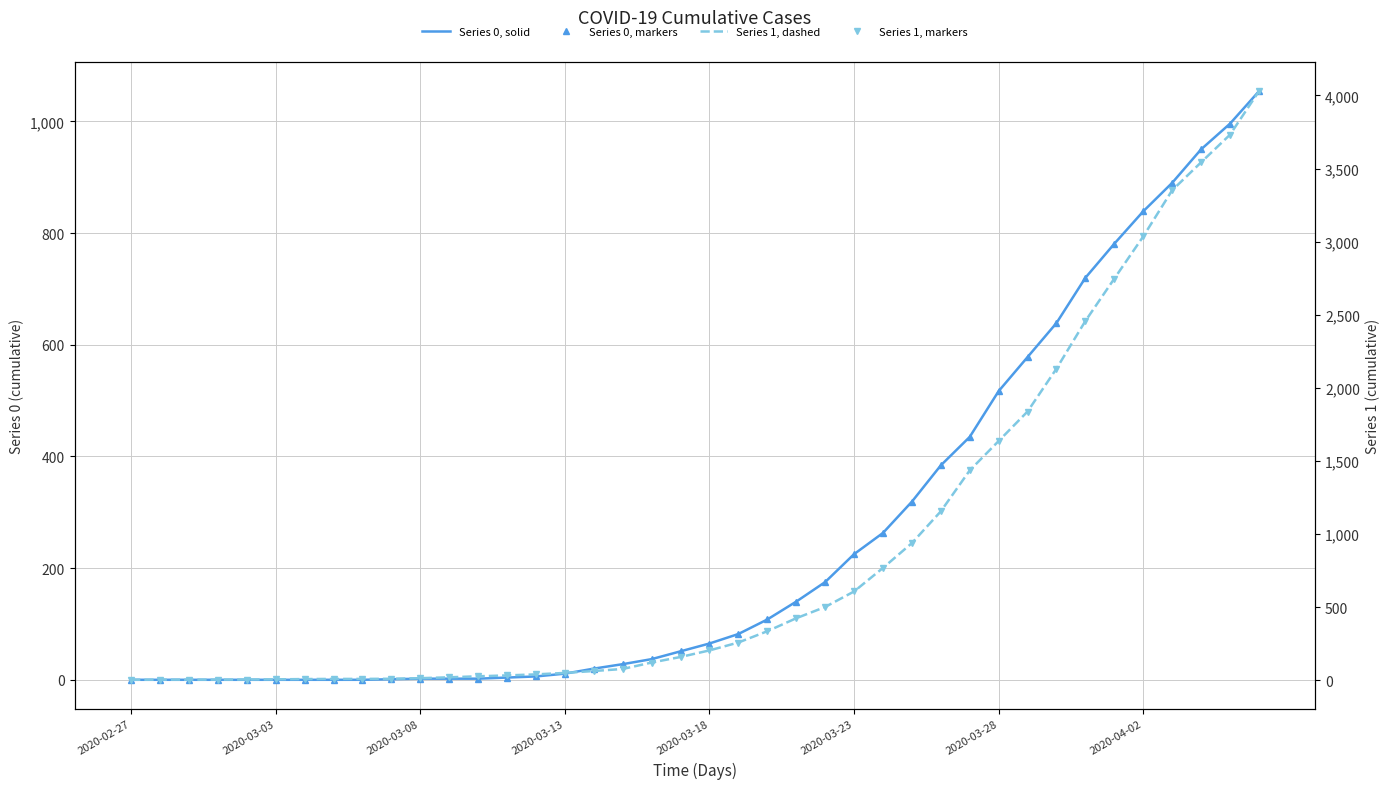

Is the value of Series 0, solid at 25 greater than the value of Series 0, markers at 12?

Yes